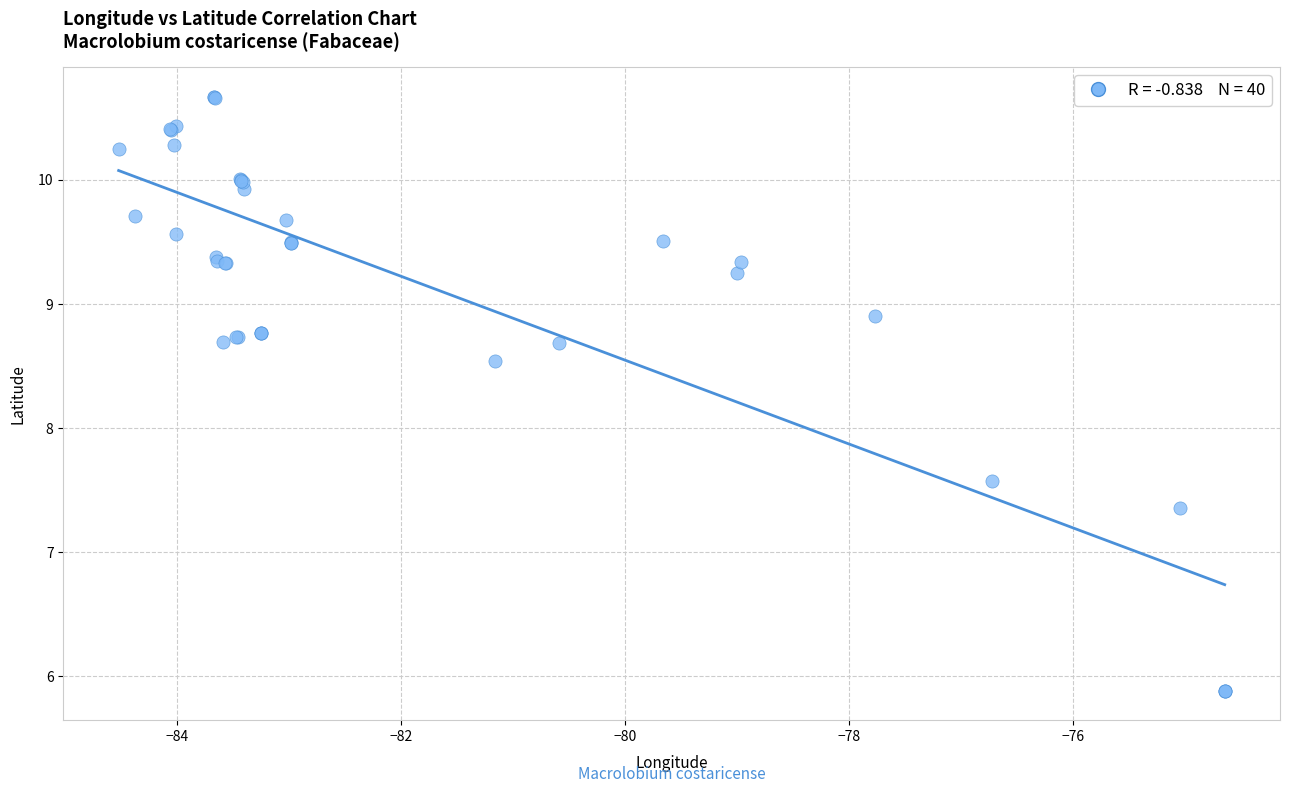

What Y value in the scatter plot is closest to 8?

7.6